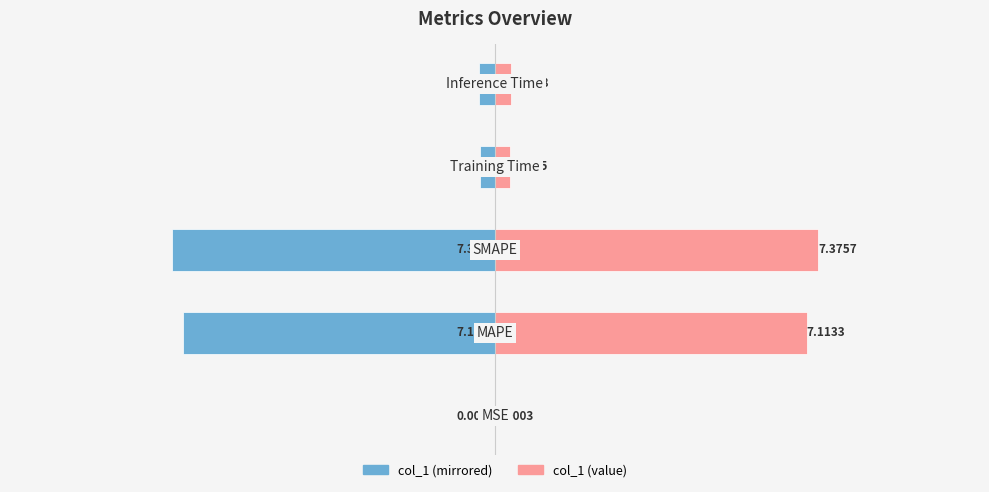

Reading left to right, list all the values displayed in this chart.

col_1 (left): -0.0	-7.1	-7.4	-0.3	-0.4
col_1 (right): 0.0	7.1	7.4	0.3	0.4